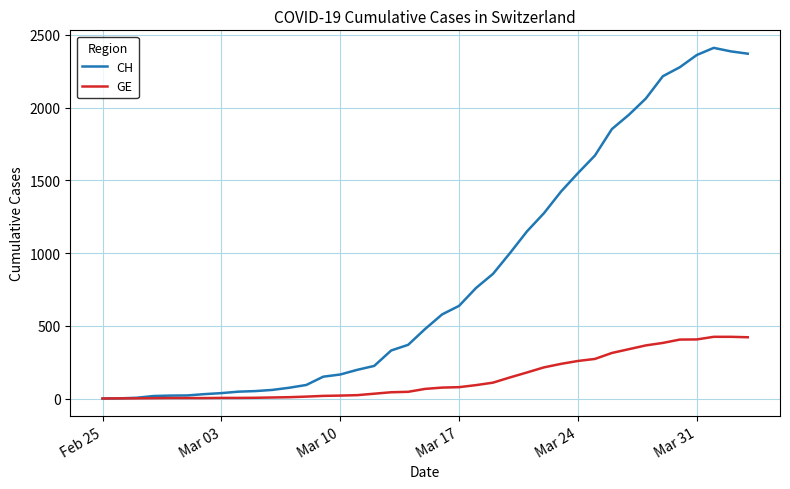

Which series has the widest spread of values?

CH